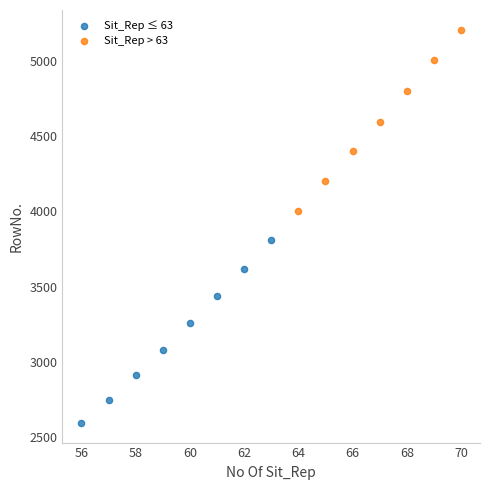

Which series reaches the minimum Y coordinate?

Sit_Rep ≤ 63